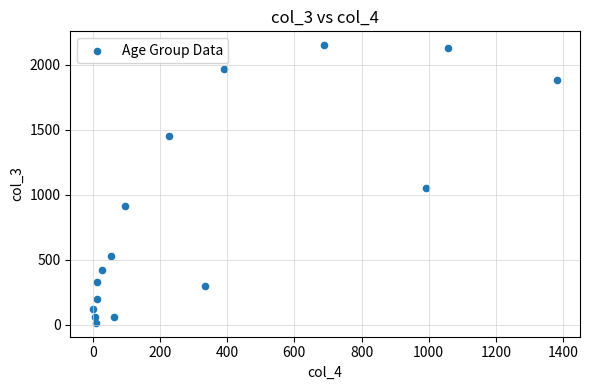

What Y value in the scatter plot is closest to 1083?

1053